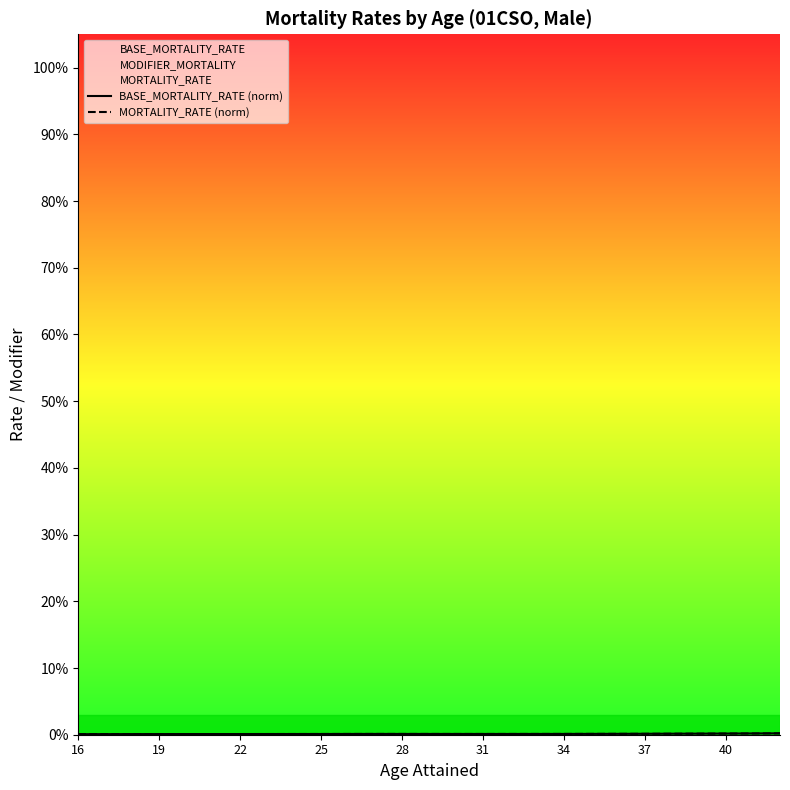

Is it true that BASE_MORTALITY_RATE (norm) equals 0.0 at 19?

False